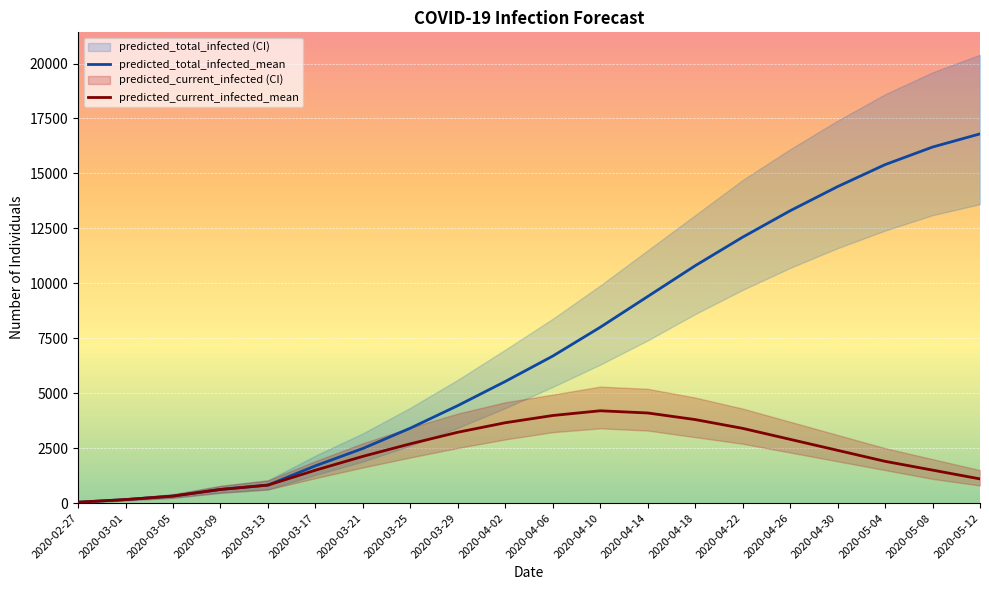

What is the sum of the predicted_total_infected_mean values at 2020-04-22 and 2020-03-09?

12720